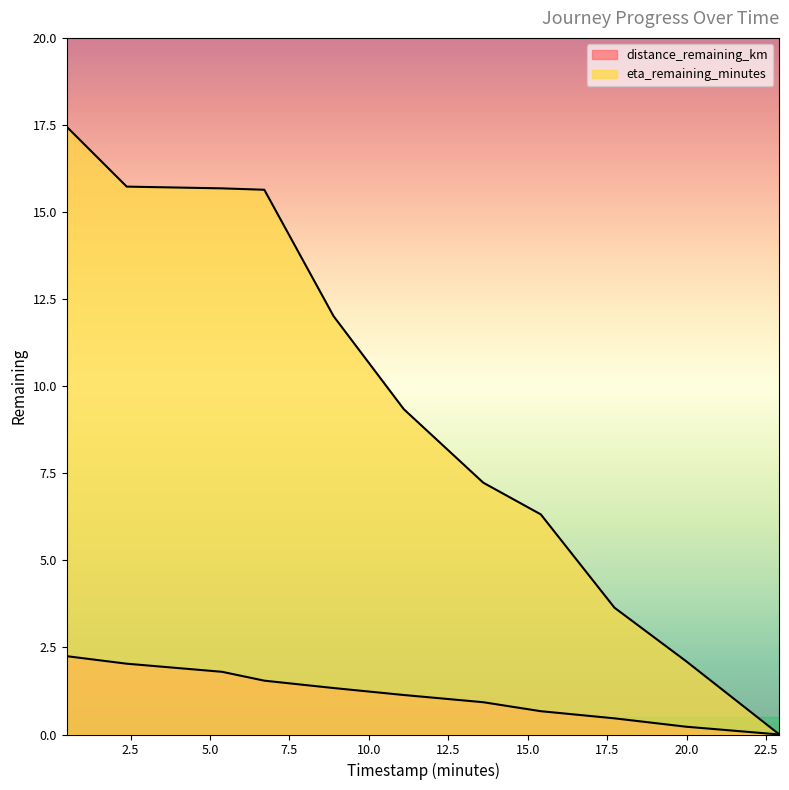

What is the difference between the maximum and minimum values in the distance_remaining_km series?

2.2